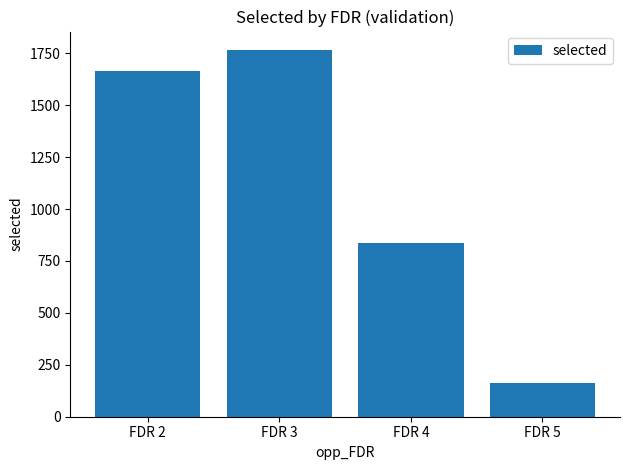

List the labels in order of value, largest first.

FDR 3, FDR 2, FDR 4, FDR 5